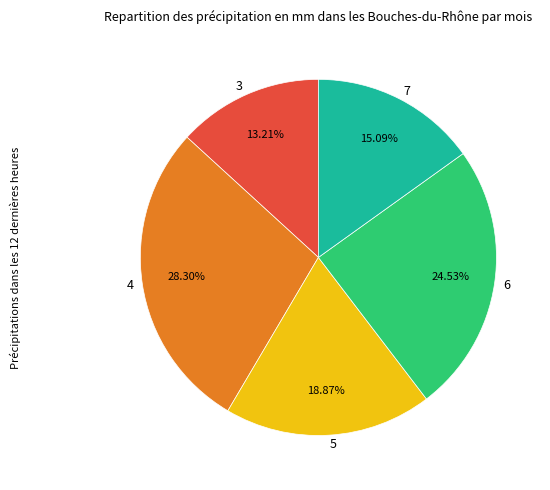

How many segments does this pie chart have?

5